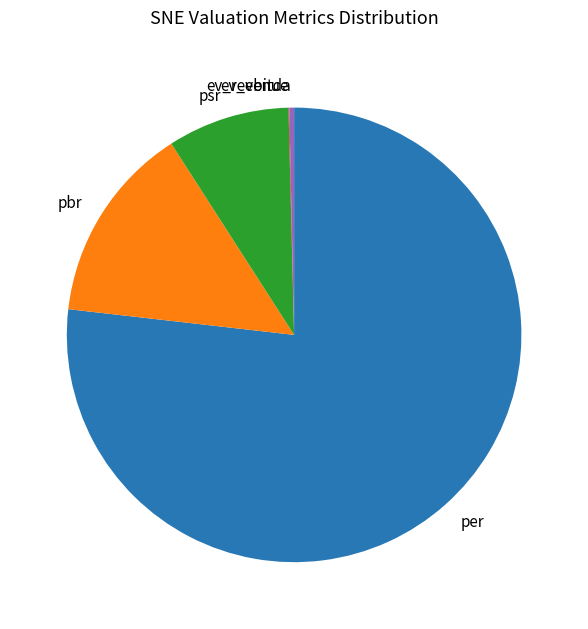

Is it true that pbr is 26% of the pie?

False